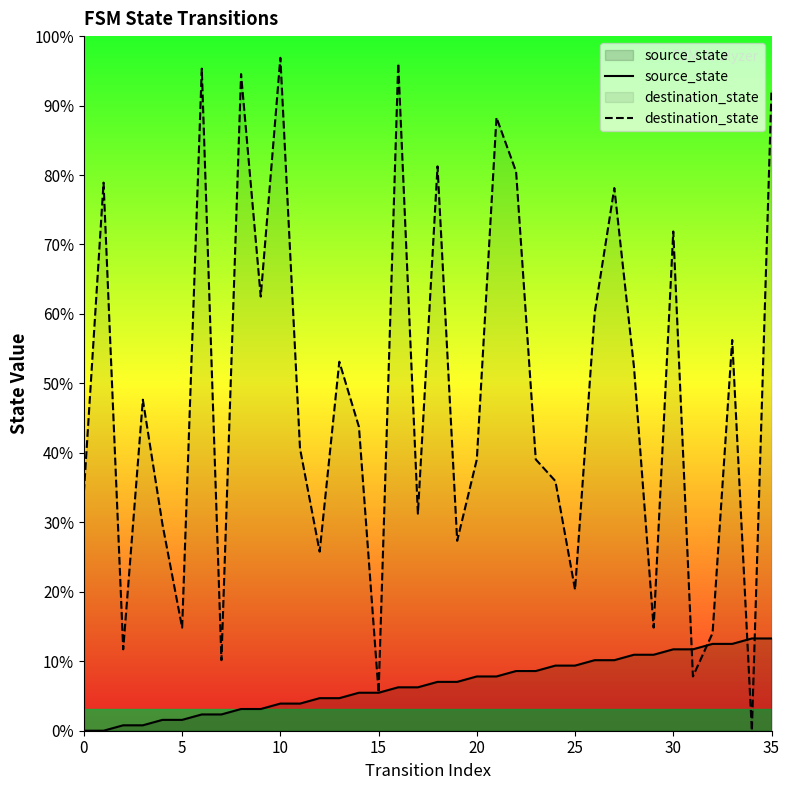

Reading right to left, what are all the values shown in this chart?

source_state: 17	17	16	16	15	15	14	14	13	13	12	12	11	11	10	10	9	9	8	8	7	7	6	6	5	5	4	4	3	3	2	2	1	1	0	0
destination_state: 118	0	72	18	10	92	19	67	100	77	26	46	50	103	113	50	35	104	40	123	7	56	68	33	52	124	80	121	13	122	19	38	61	15	101	44